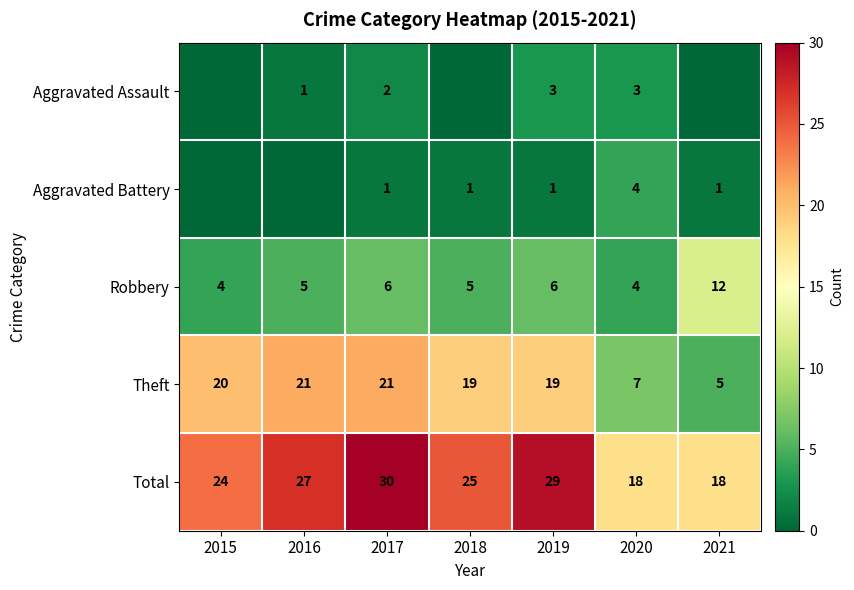

At 2015, list the series in order from largest to smallest.

Total, Theft, Robbery, Aggravated Assault, Aggravated Battery